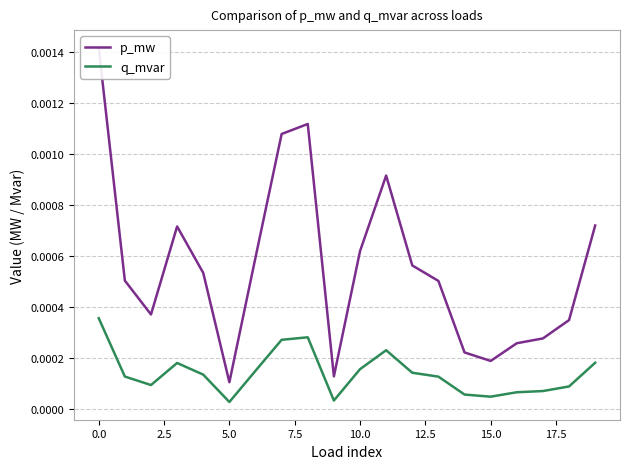

True or false: p_mw and q_mvar intersect in this chart.

False